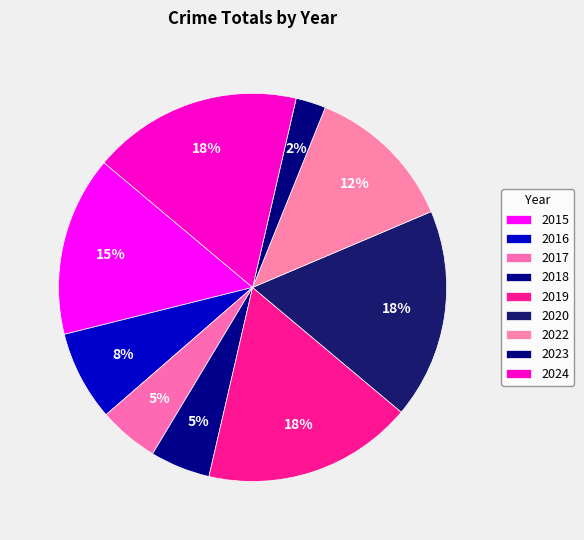

How many segments does this pie chart have?

9